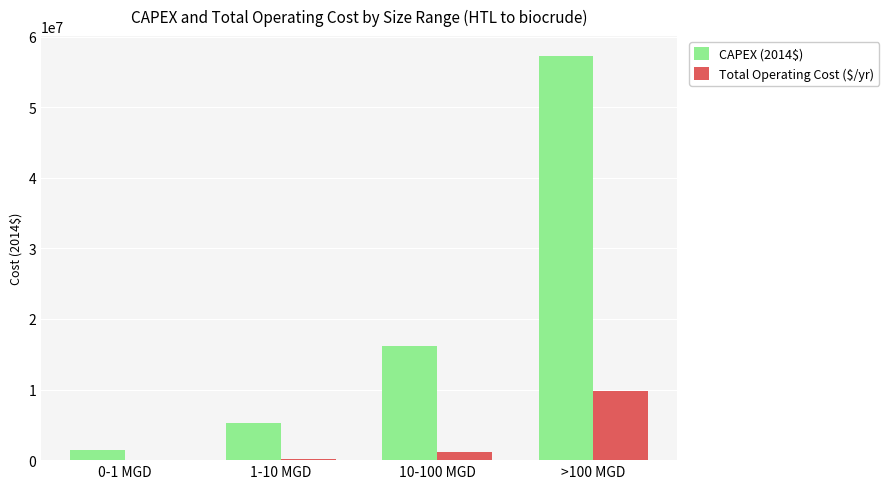

What is the highest value of the Total Operating Cost ($/yr) series?

9731623.5